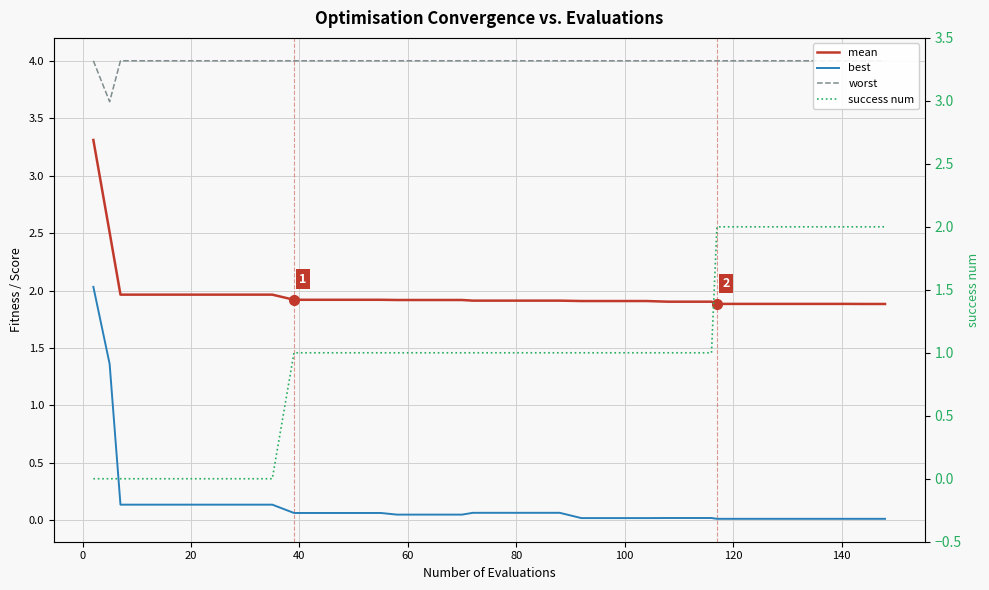

What is the sum of all worst values?

159.6